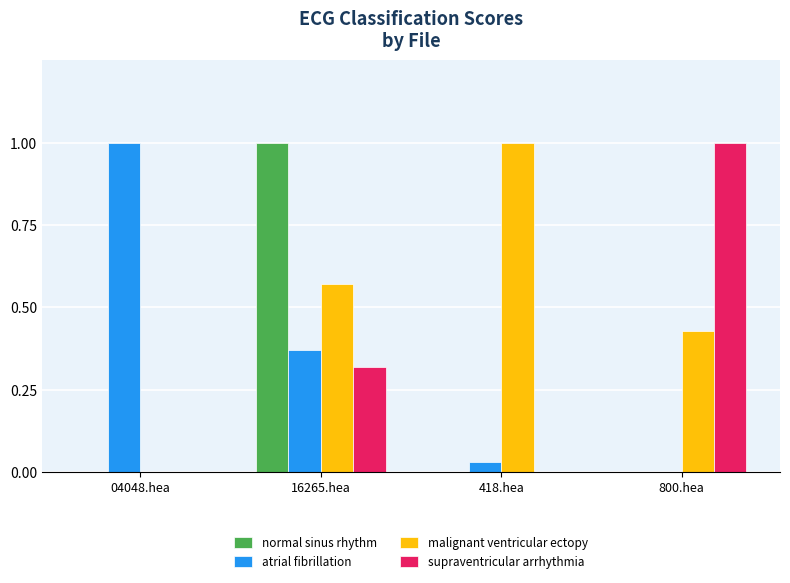

What is the sum of all malignant ventricular ectopy values?

2.0